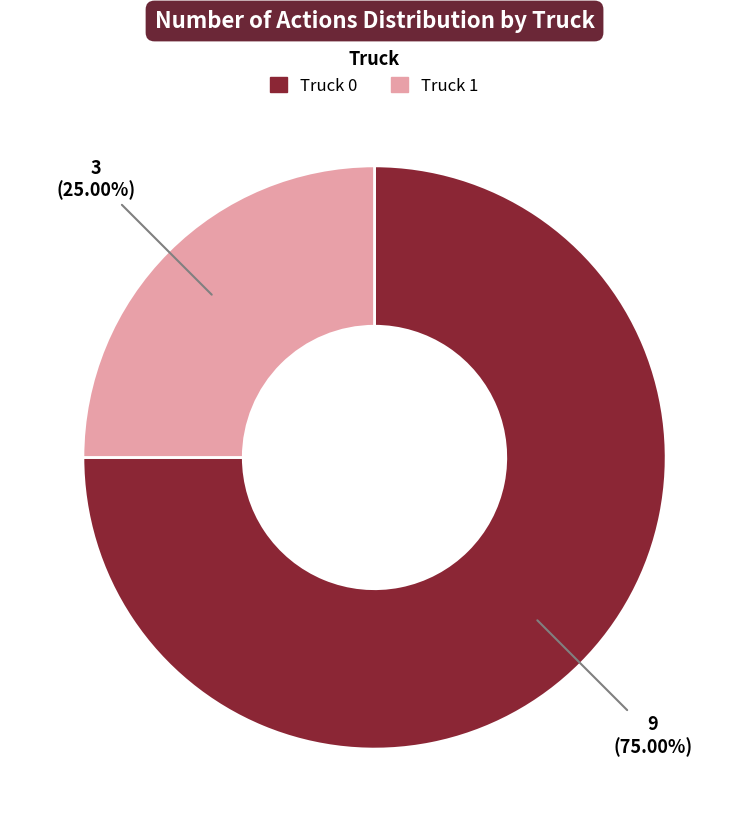

To the nearest percent, what is the difference between the largest and smallest slice percentages?

50%